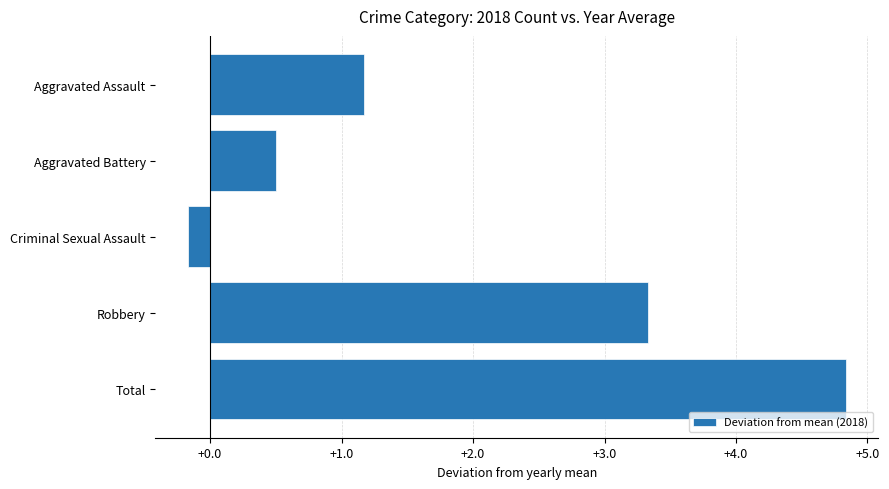

At which category does the chart reach its minimum across all series?

Criminal Sexual Assault